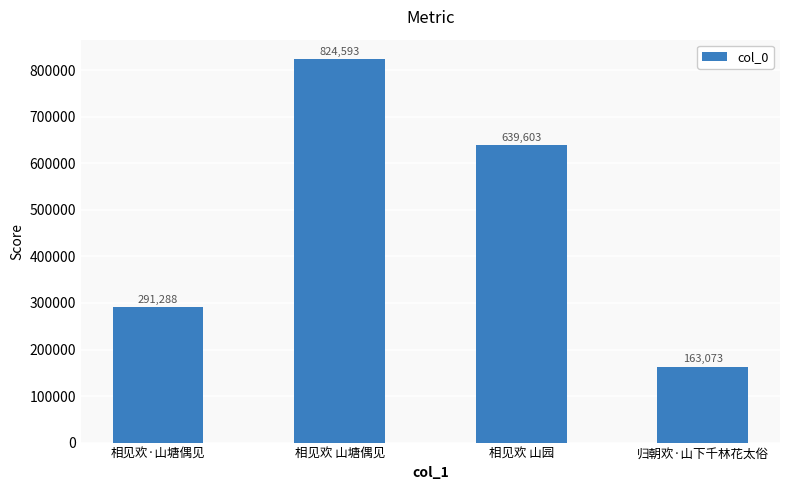

Which category has the lowest value across all series?

归朝欢·山下千林花太俗